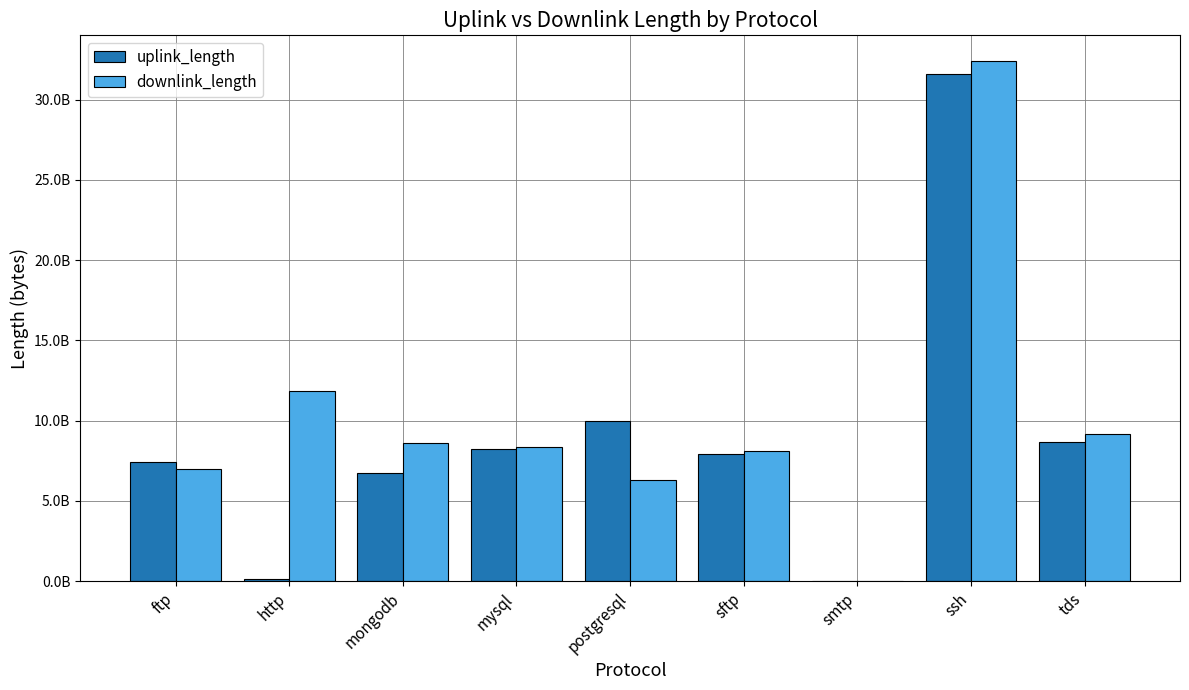

The value of uplink_length at smtp is 59514. True or false?

True